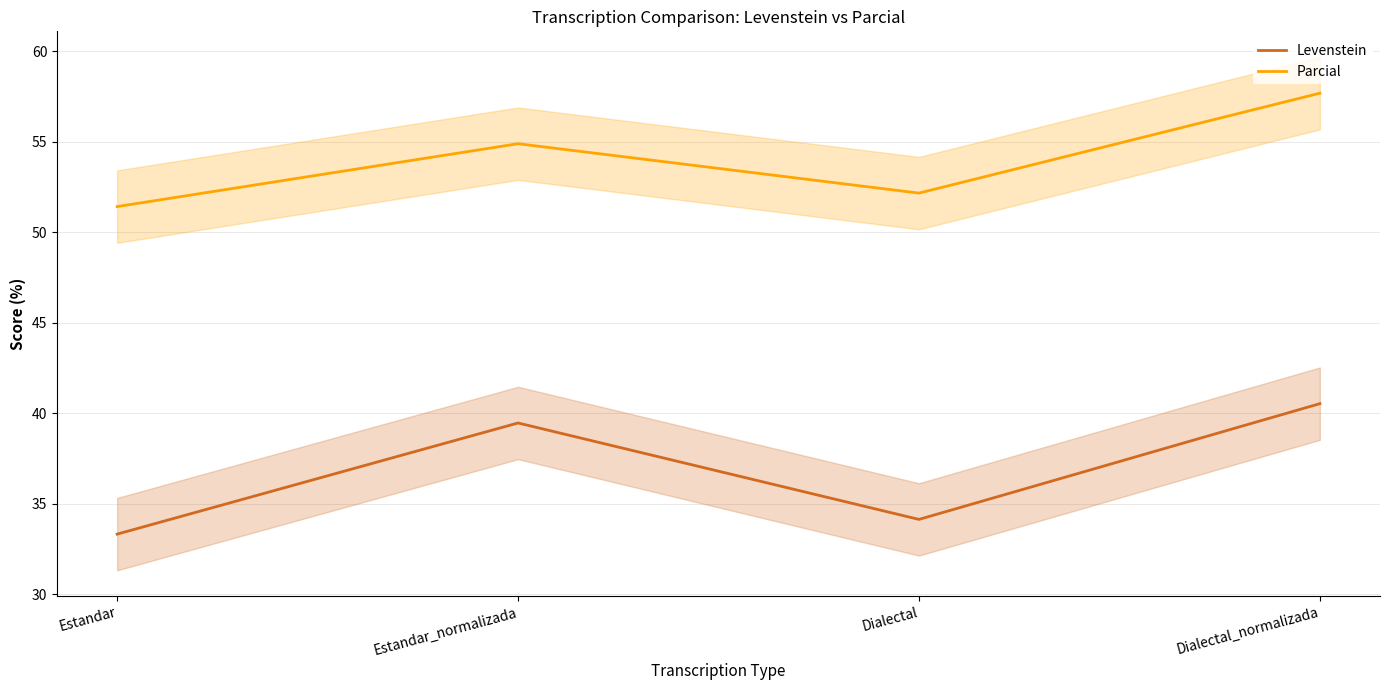

The Levenstein series shows 39.5 at Estandar_normalizada. True or false?

True